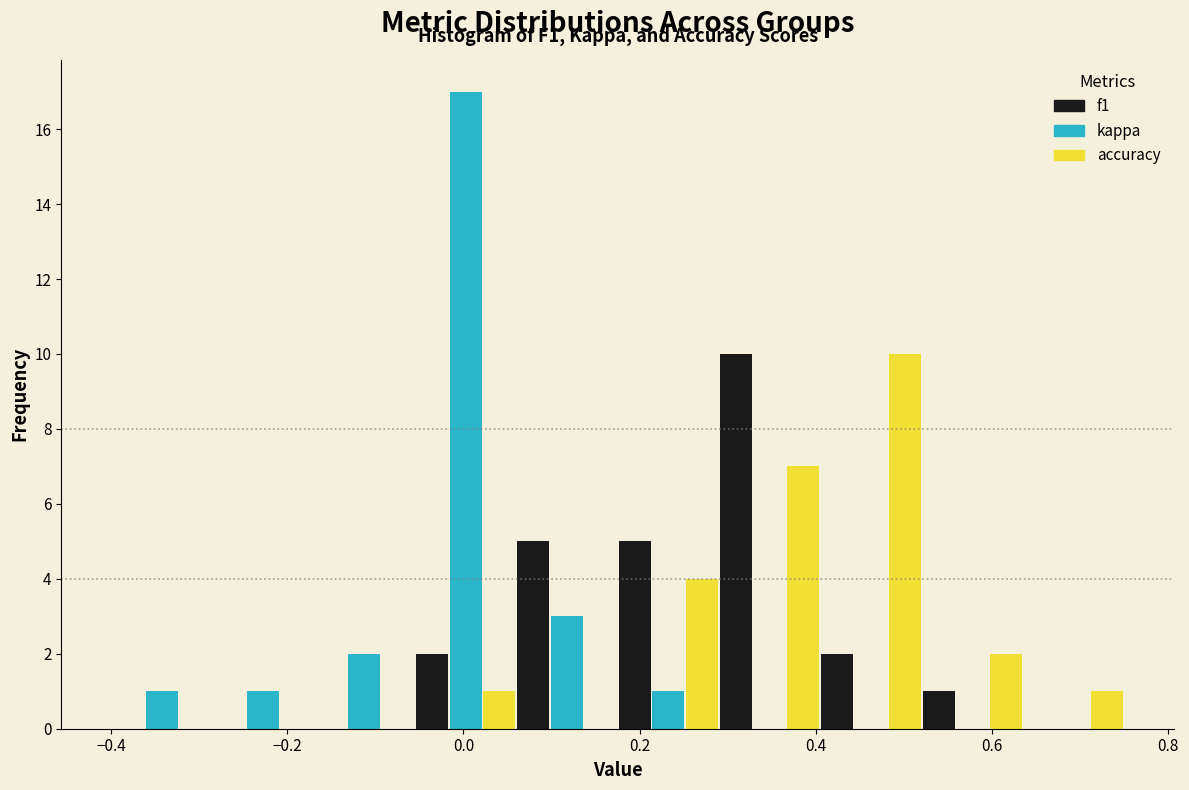

In the f1 series, which range on the x-axis has the tallest bar?

0.290 to 0.405